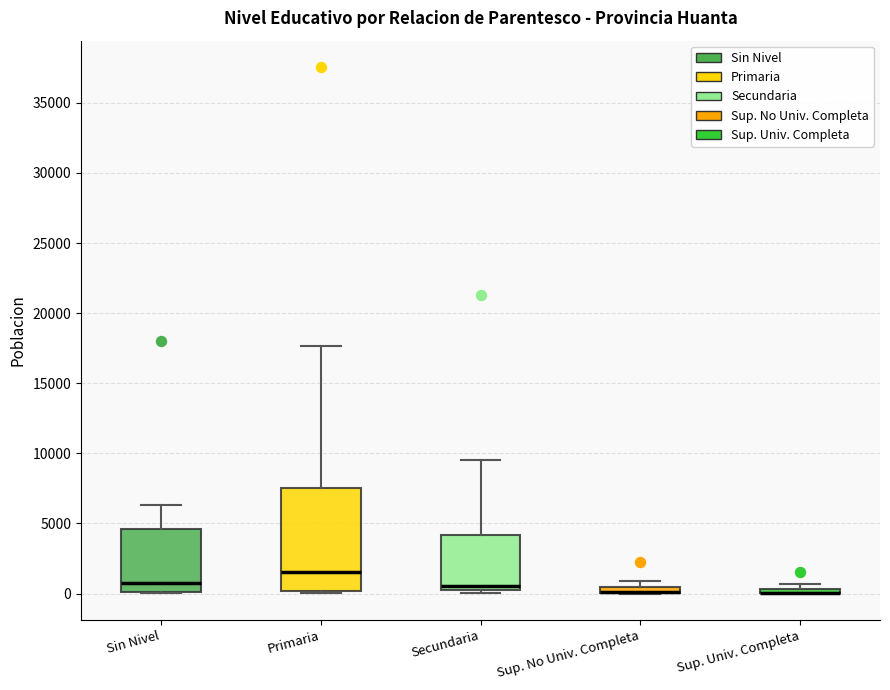

Comparing the boxes themselves (not the whiskers), which one is the tallest?

Primaria